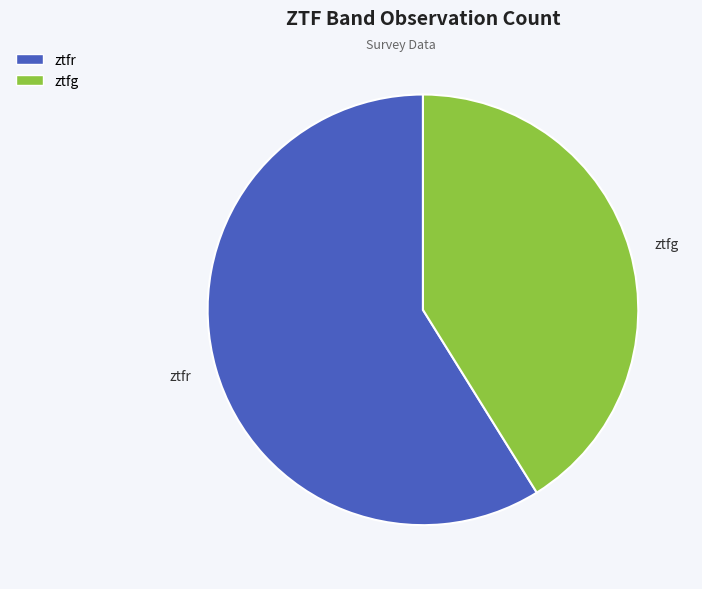

Is ztfr the majority of the pie?

Yes